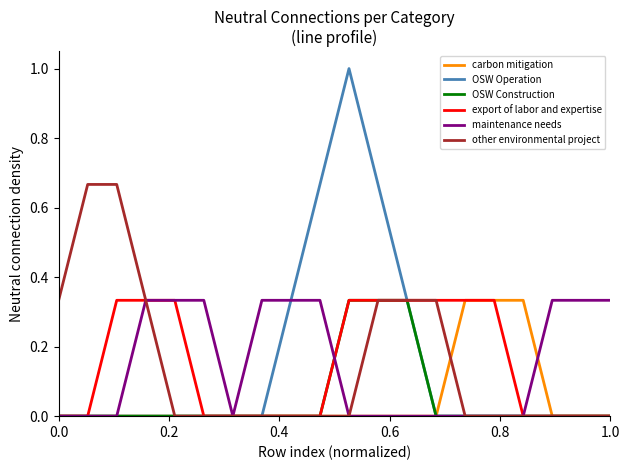

What is the maximum value shown in the chart?

1.0